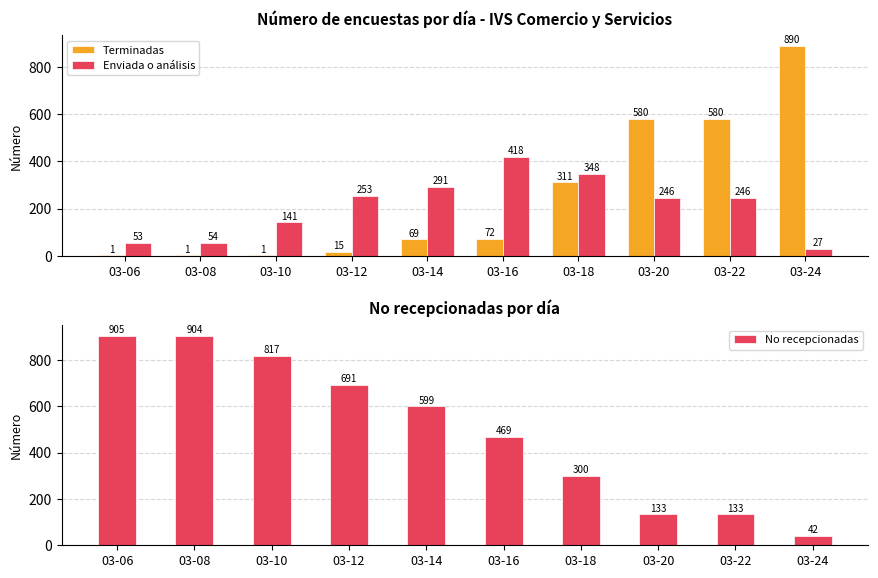

Between 03-22 and 03-24, which is larger?

03-24